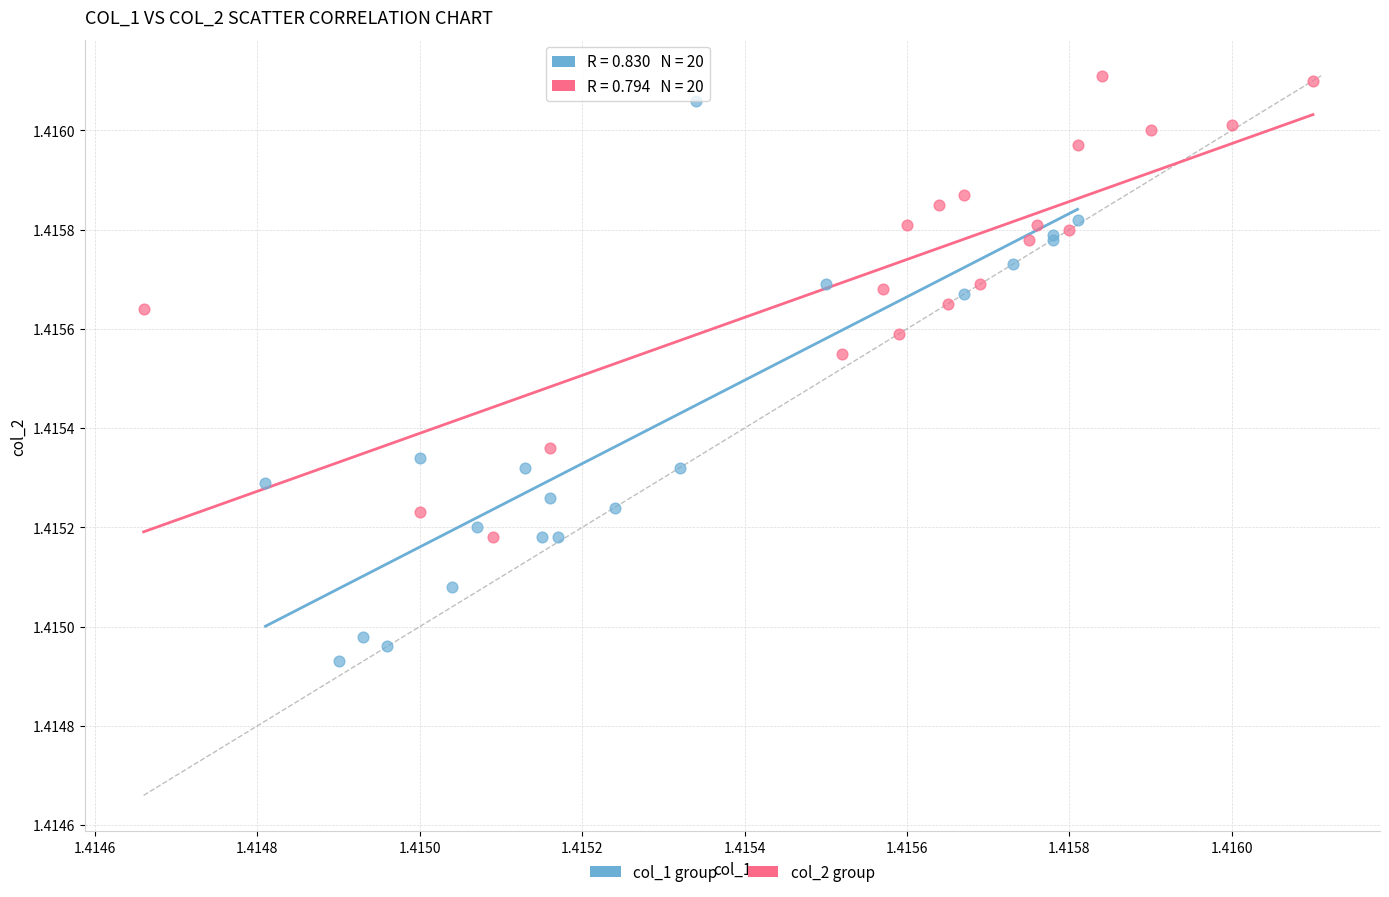

Which series has the widest spread of Y values?

col_1 group